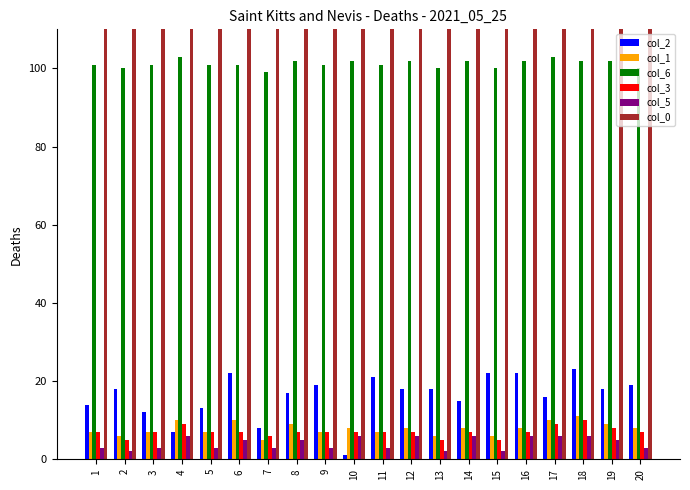

What are all the series names shown in the legend?

col_2, col_1, col_6, col_3, col_5, col_0